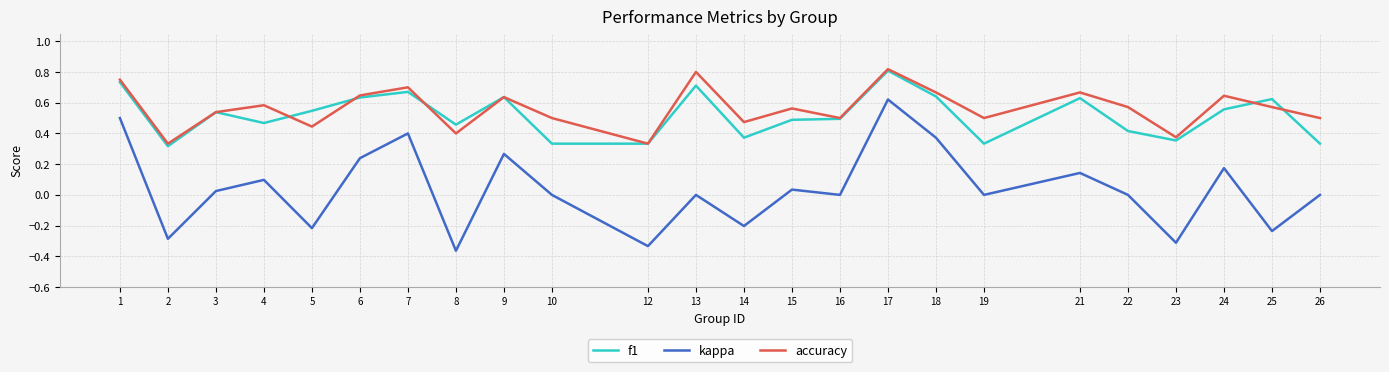

Which series has the largest range (max minus min)?

kappa